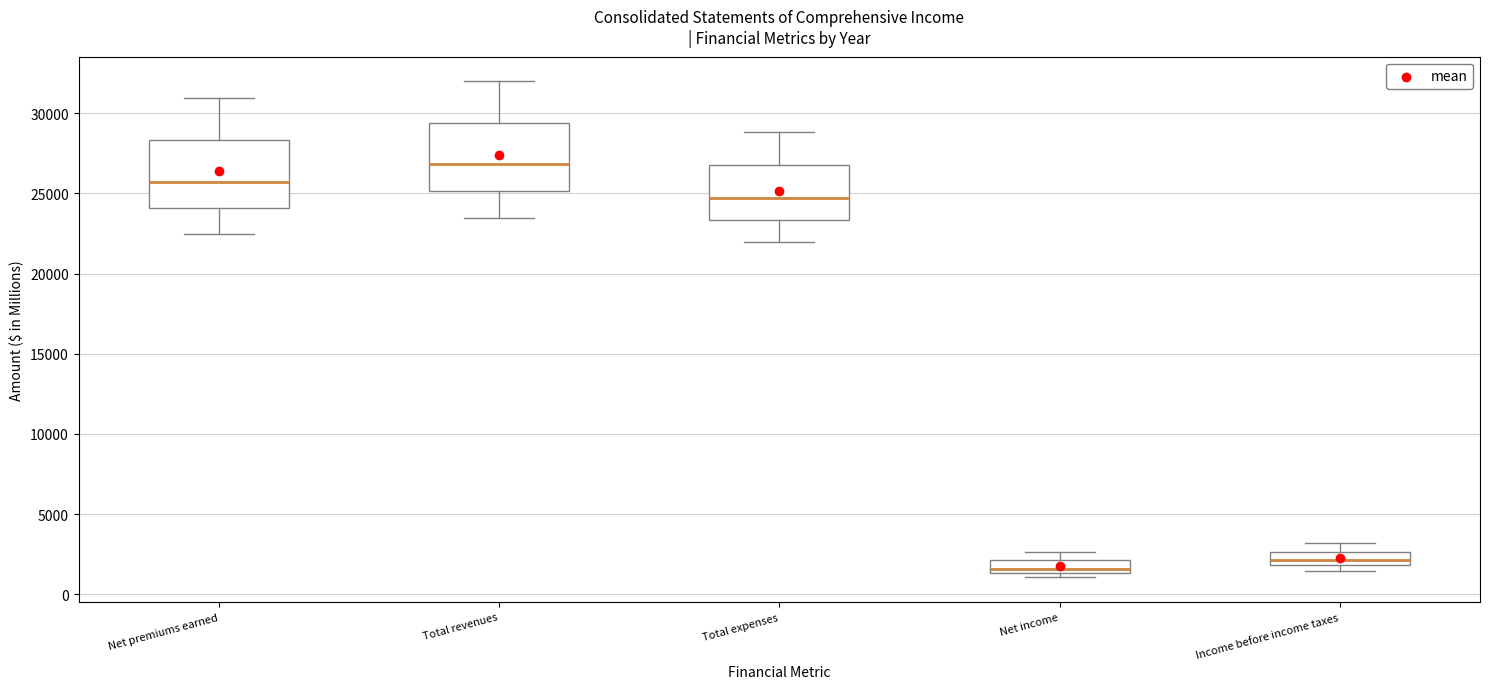

Where is the lower edge of the box for Net income on the y-axis? The values are not printed on the chart, so give them approximately, as read against the axis.

1500